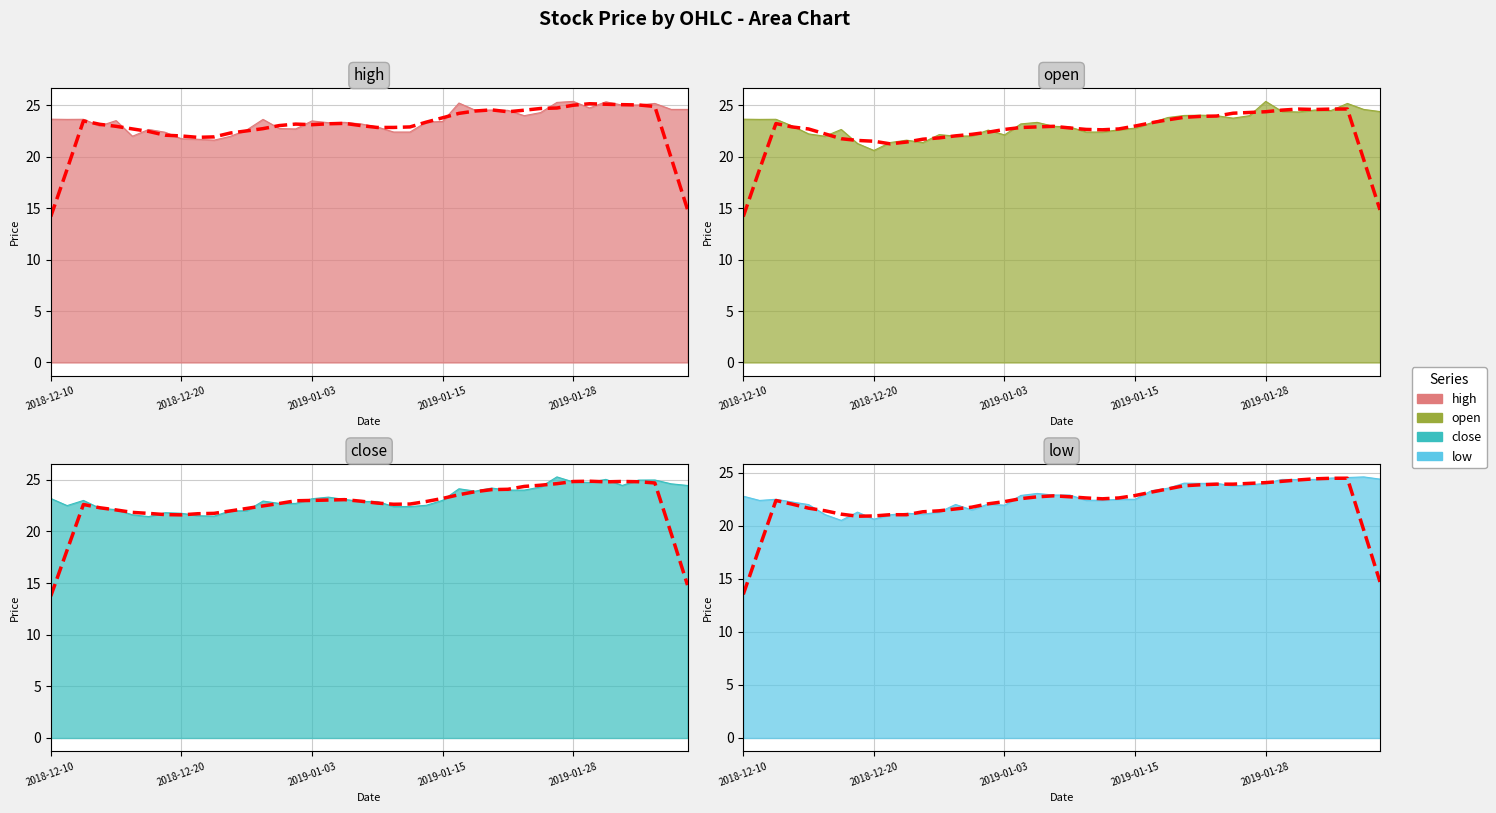

Between 2018-12-26 and 2019-01-04, which series saw the biggest shift?

open